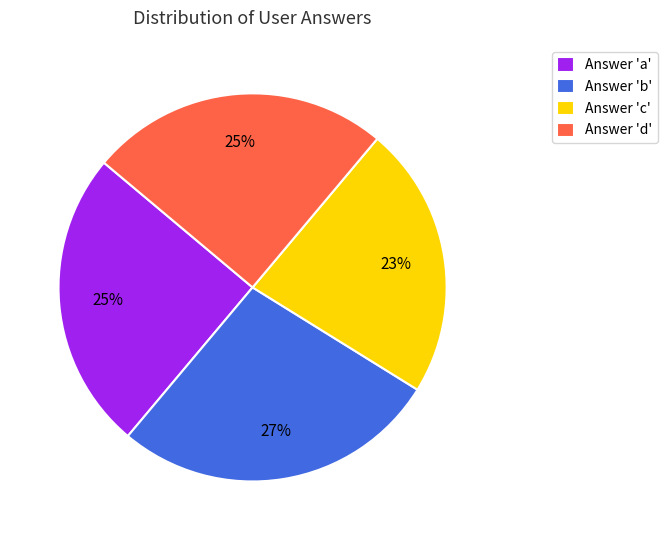

To the nearest percent, what portion does Answer 'a' represent?

25%